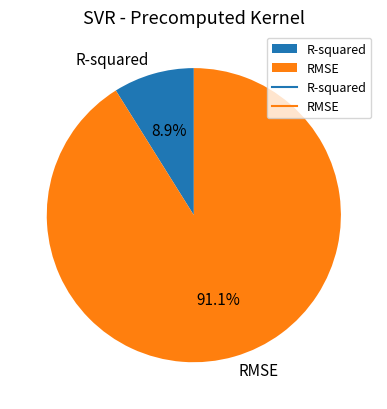

How many segments does this pie chart have?

2